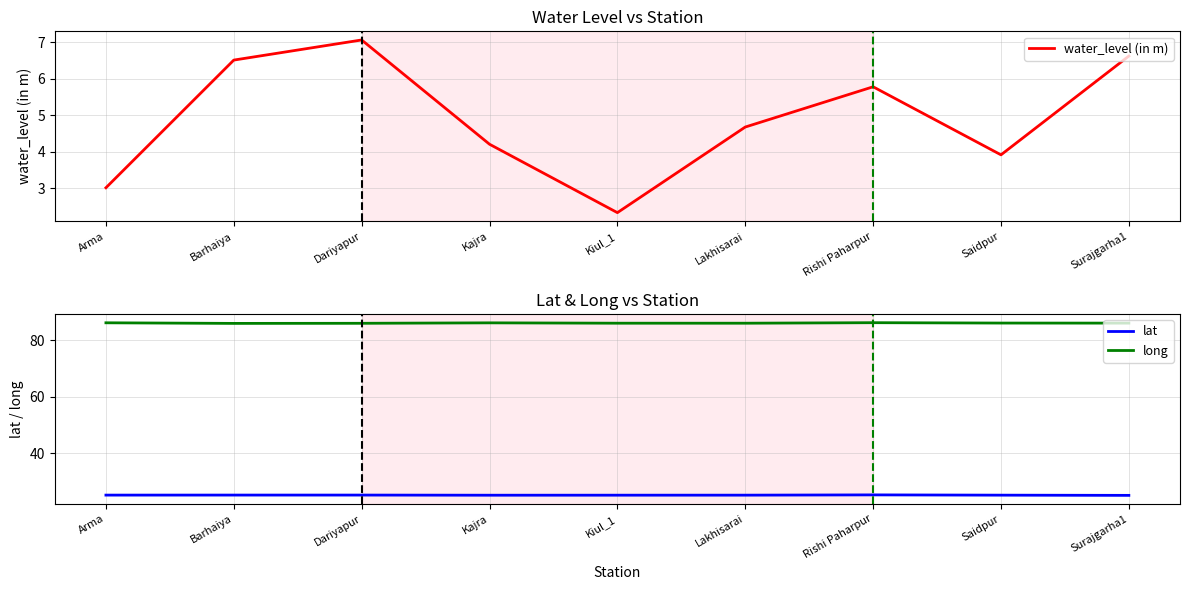

What is the minimum value for water_level (in m)?

2.3